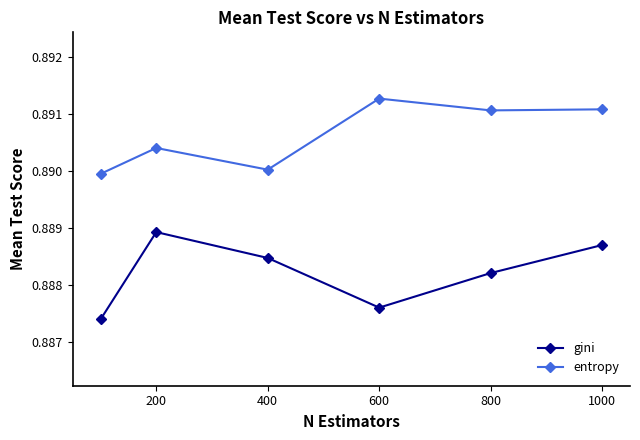

Rank the series by their maximum value, from highest to lowest.

entropy, gini